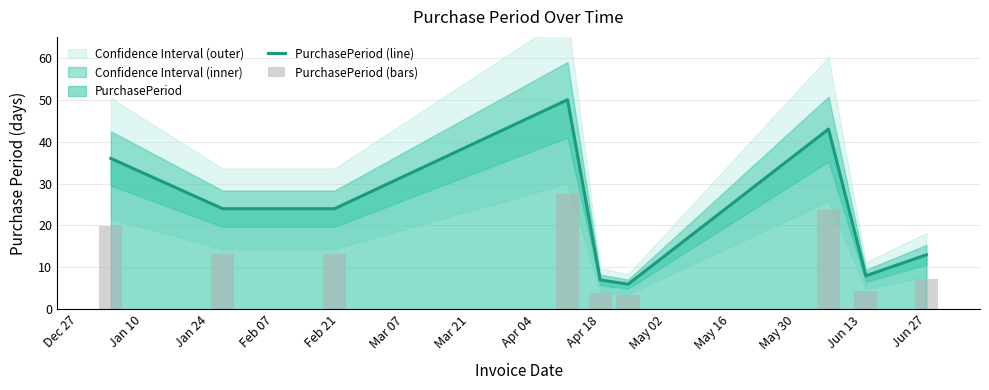

The value of PurchasePeriod (line) at Apr 18 is 11. True or false?

False